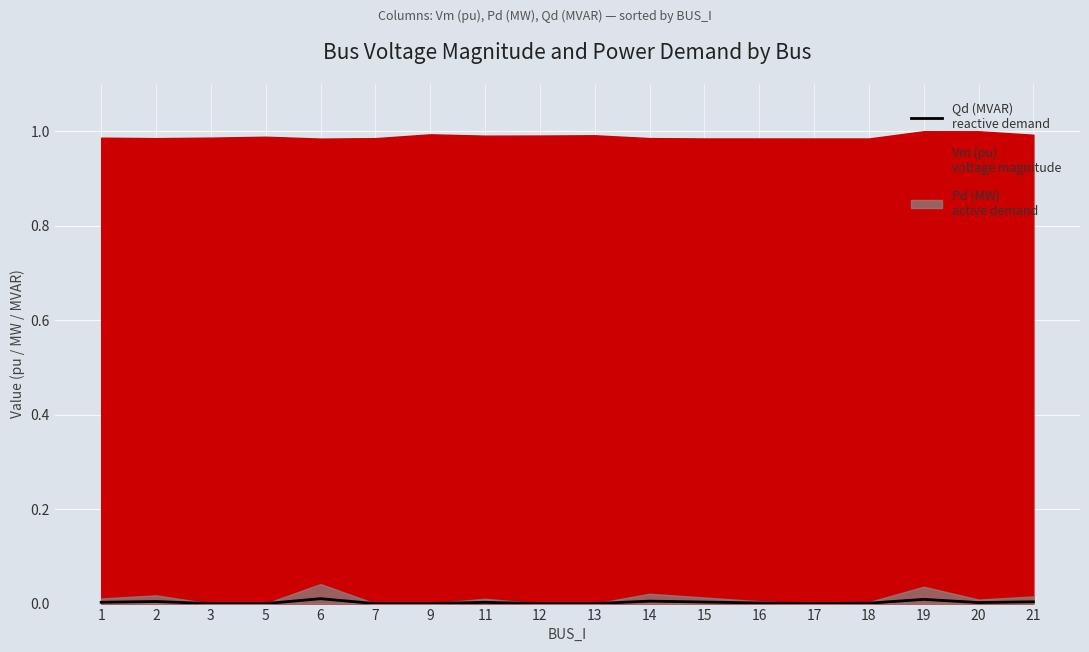

How many lines are shown in the chart?

1